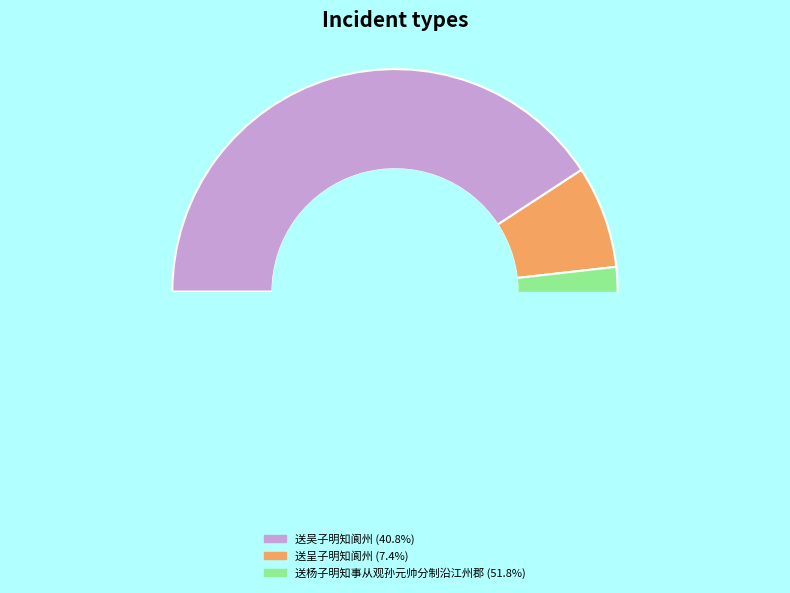

Count the number of slices in the pie.

3